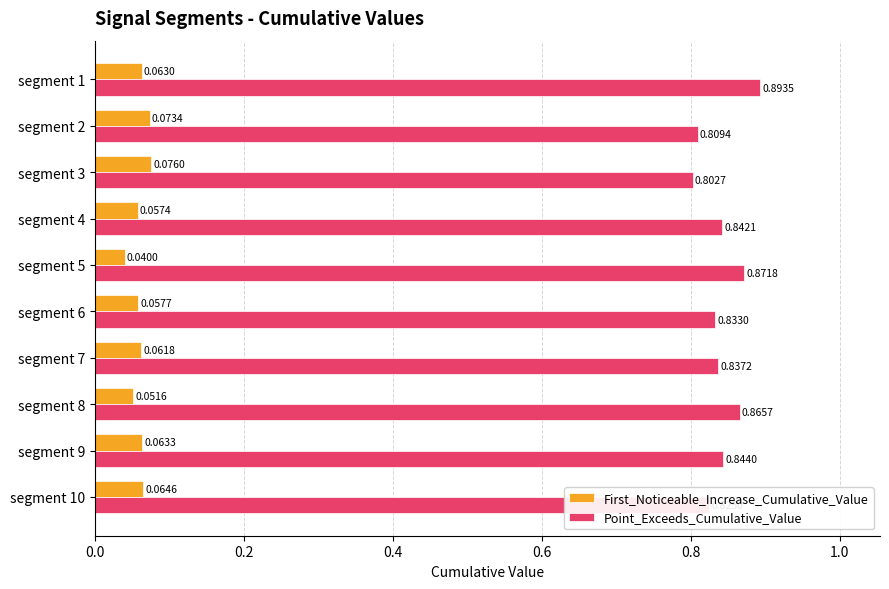

Which series has the widest spread of values?

Point_Exceeds_Cumulative_Value